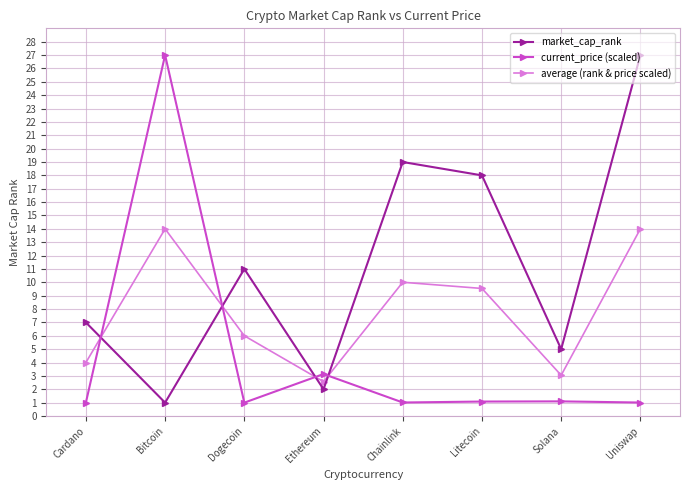

Which series has the largest total across all categories?

market_cap_rank